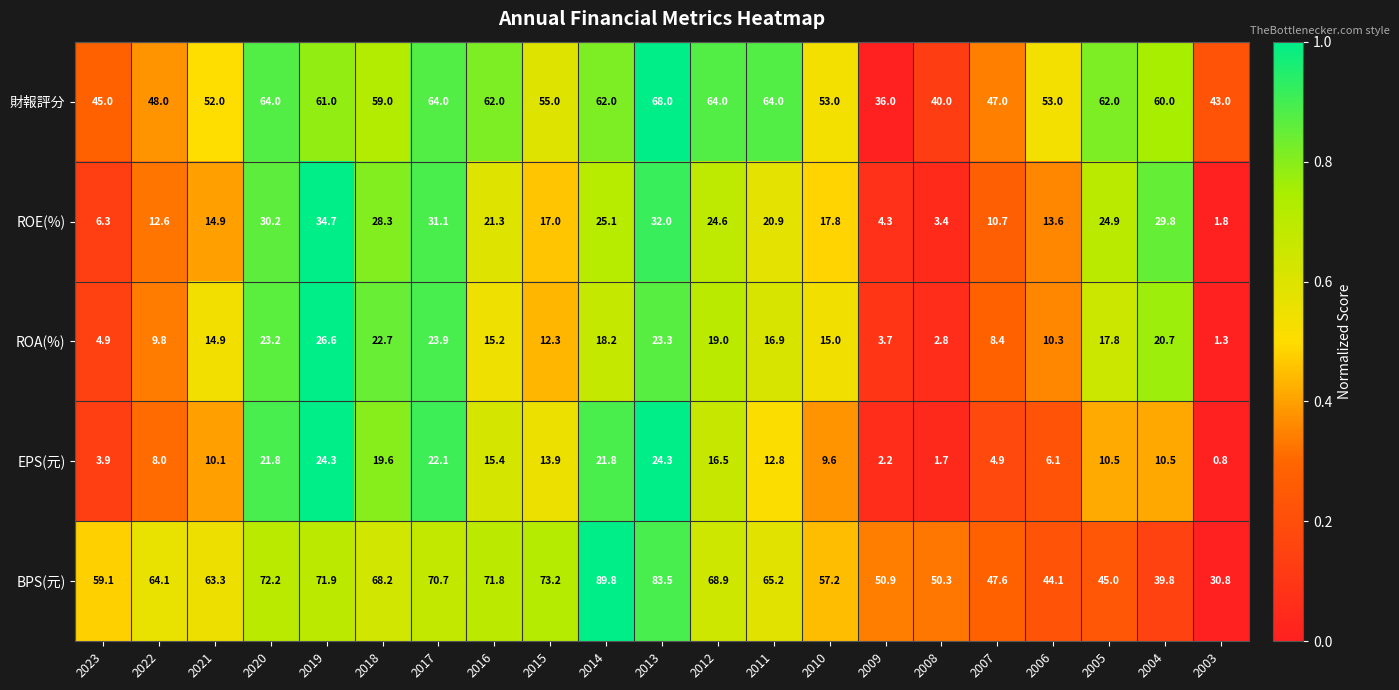

At which label is BPS(元) closest to 60?

2023